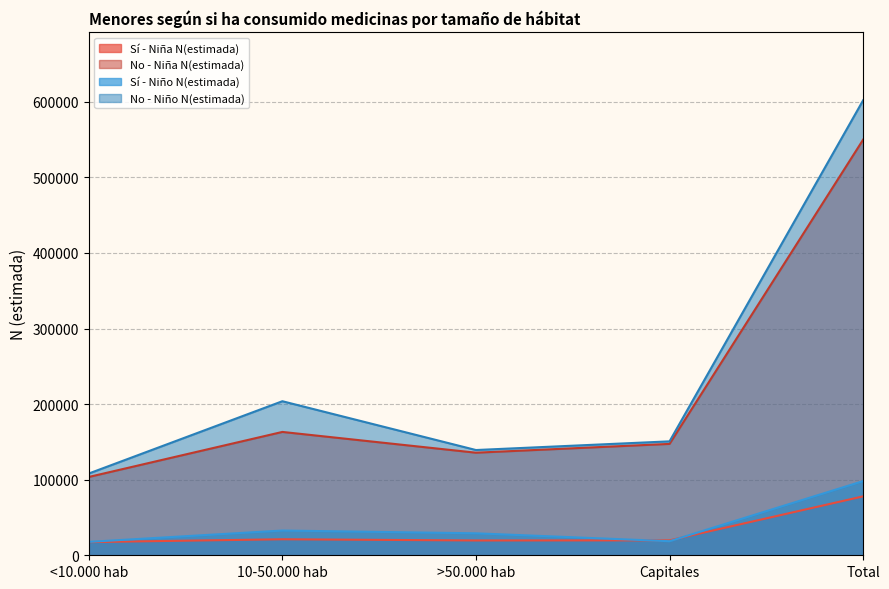

True or false: No - Niño N(estimada) has a value of 181359 at >50.000 hab.

False